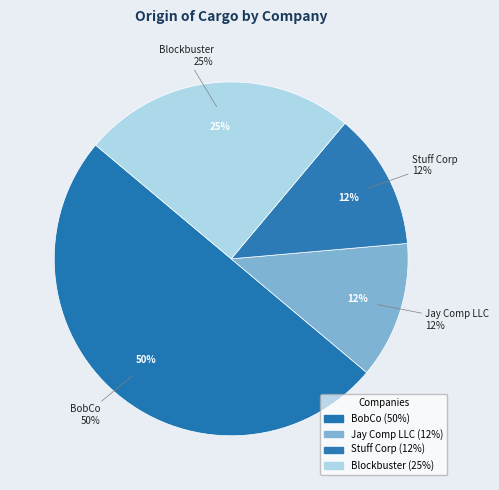

To the nearest percent, what is the combined percentage of Blockbuster and Stuff Corp?

38%